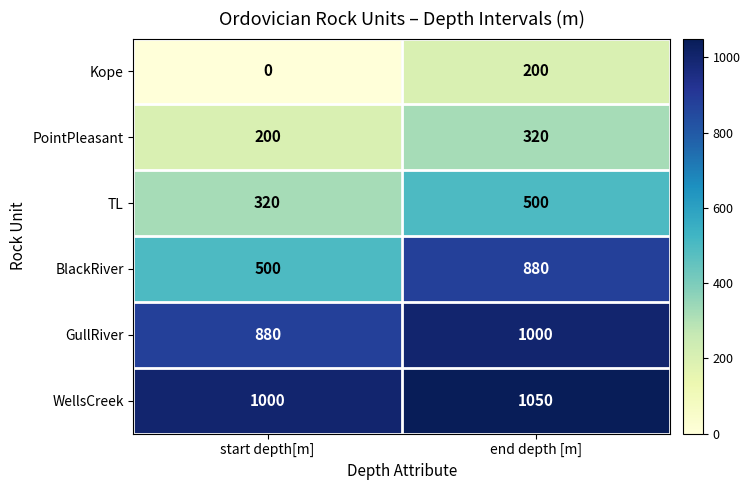

What is the difference between the GullRiver values at start depth[m] and end depth [m]?

120